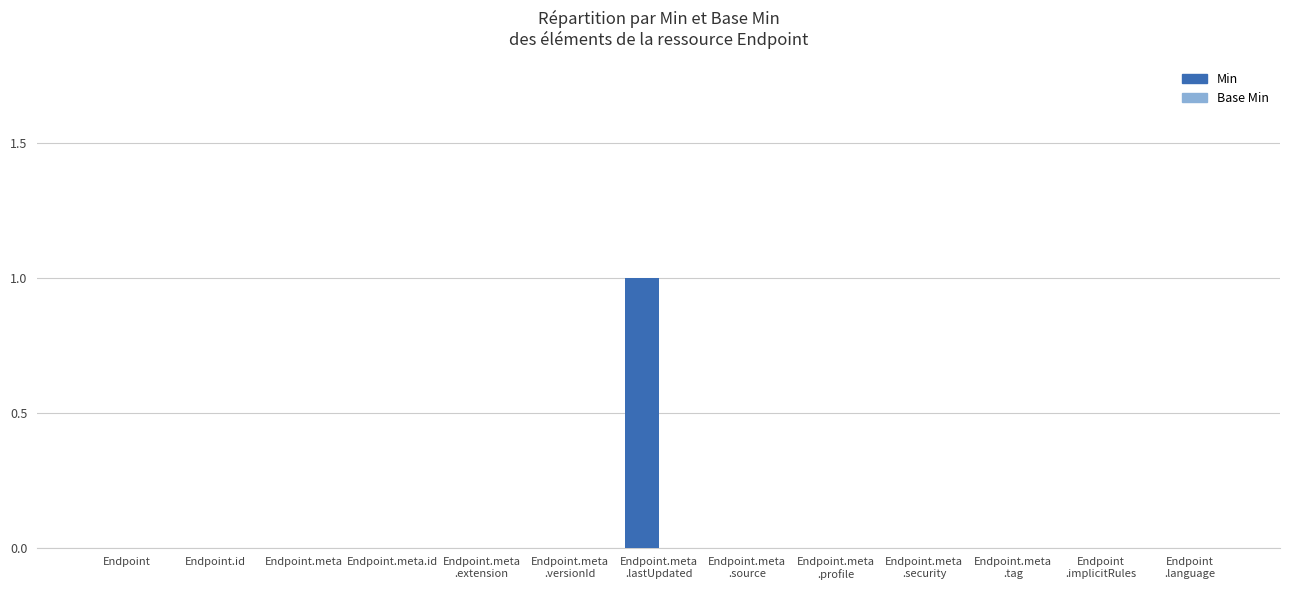

Count the number of data series in this chart.

1